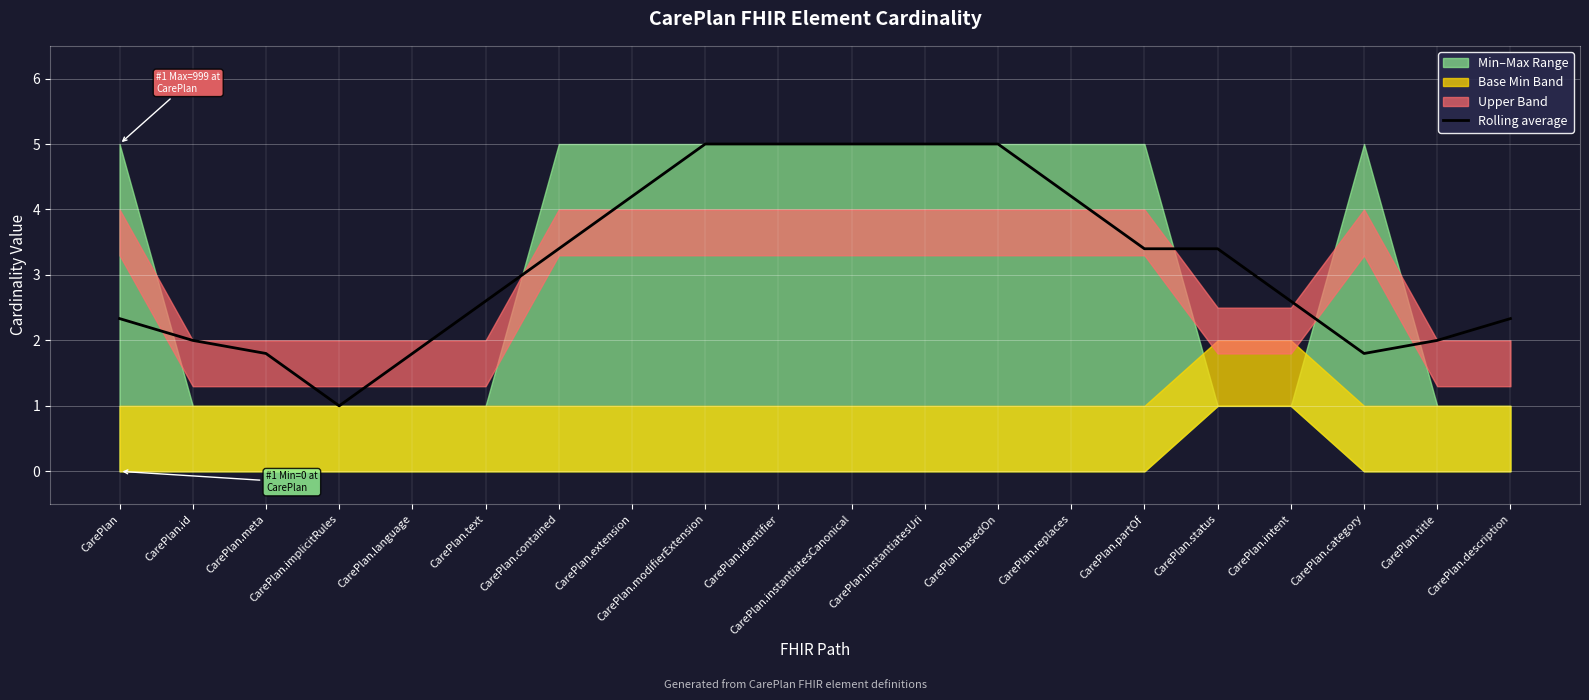

Is it true that the value at CarePlan.meta is 3.0?

False